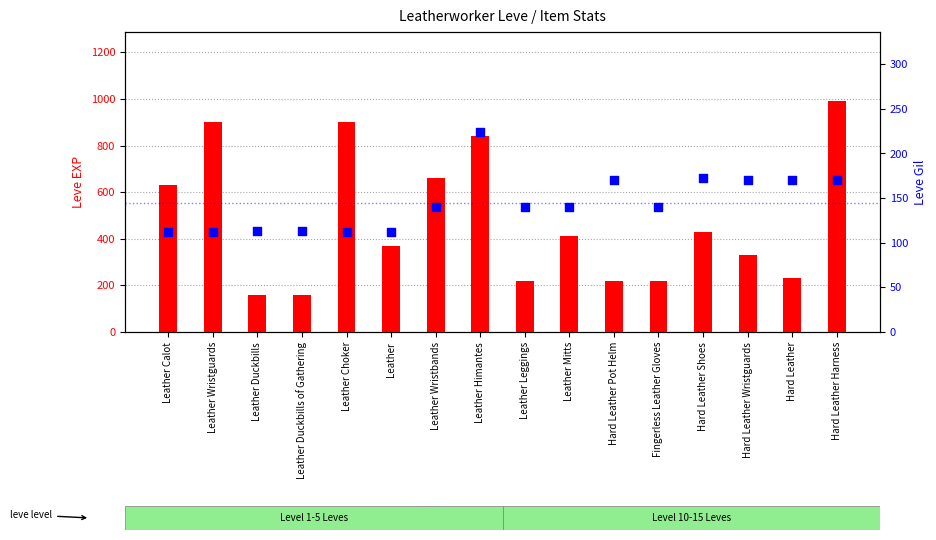

Which series has the widest spread of Y values?

Leve EXP